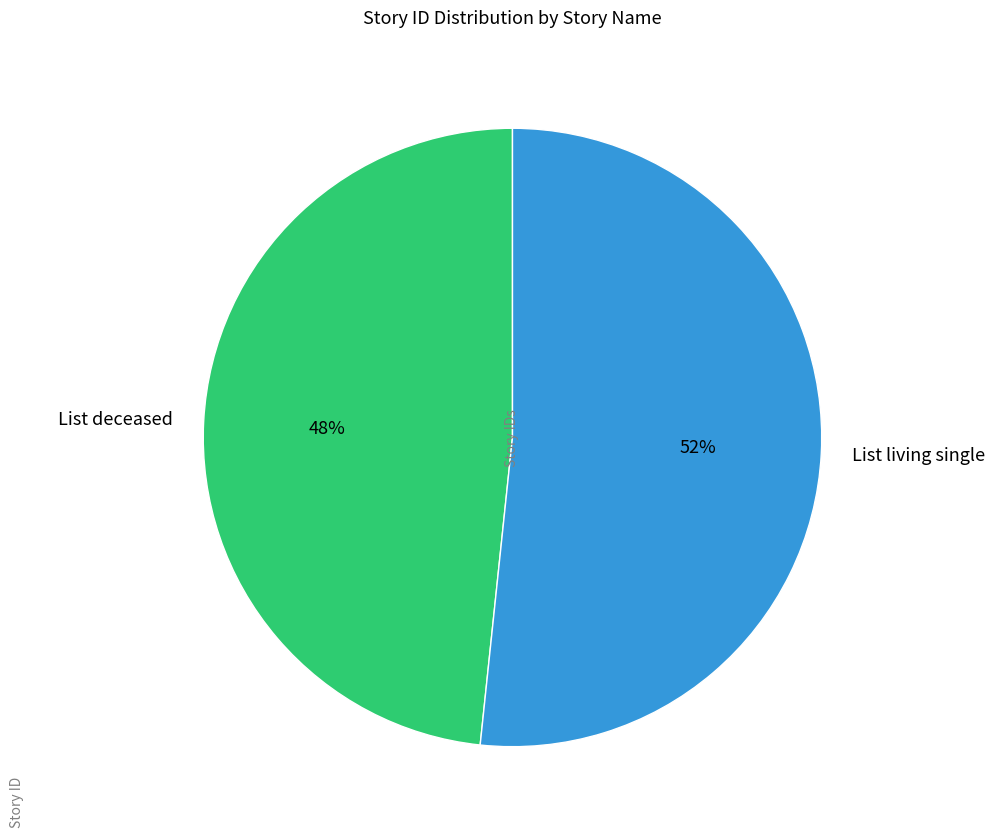

Which category accounts for the majority?

List living single